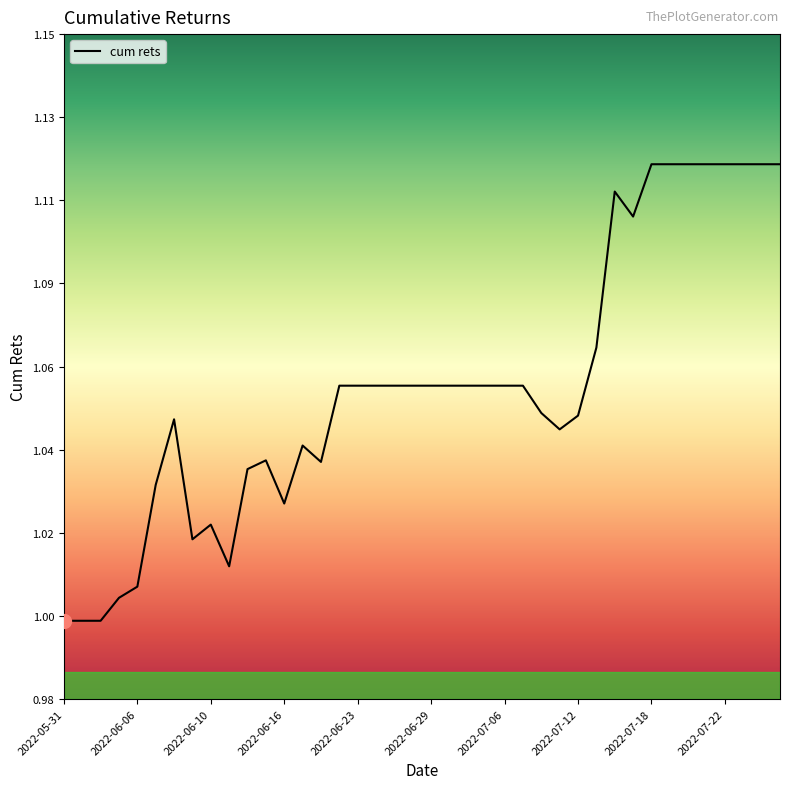

Is this an area chart (filled region under the line)?

No